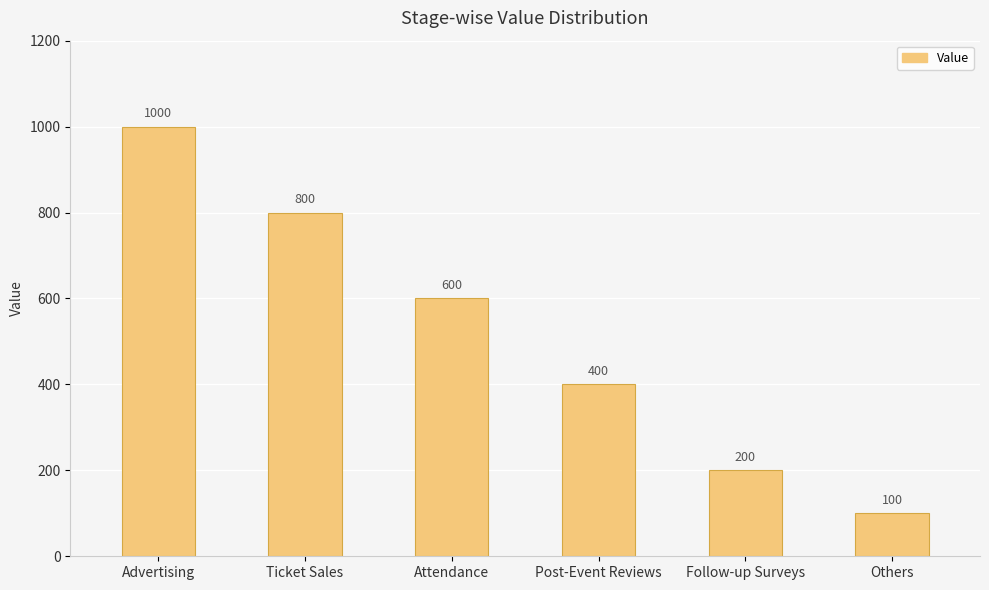

What is the value of the 1st bar from the left?

1000